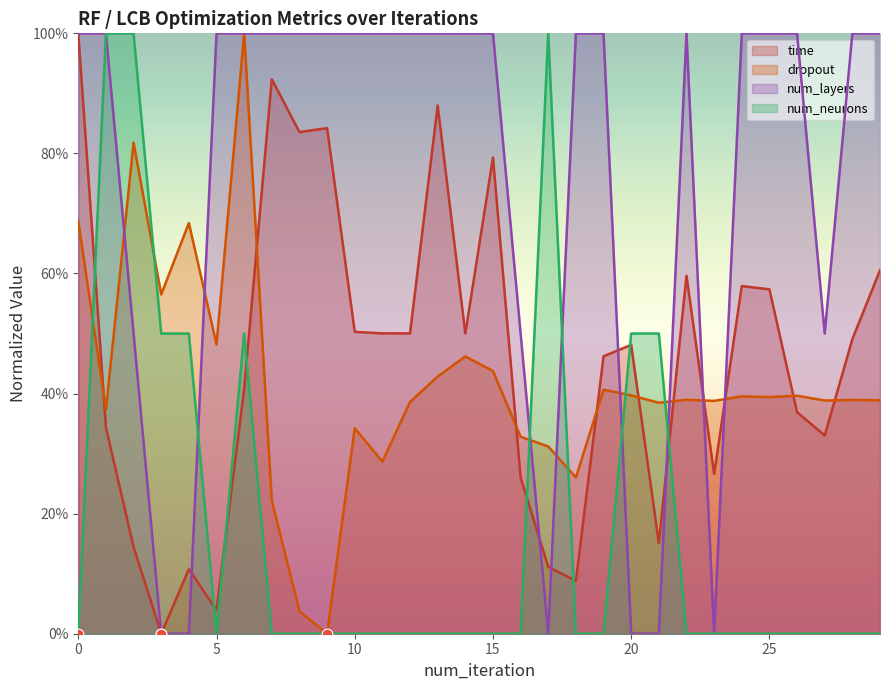

At which category is the sum across all series the highest?

6